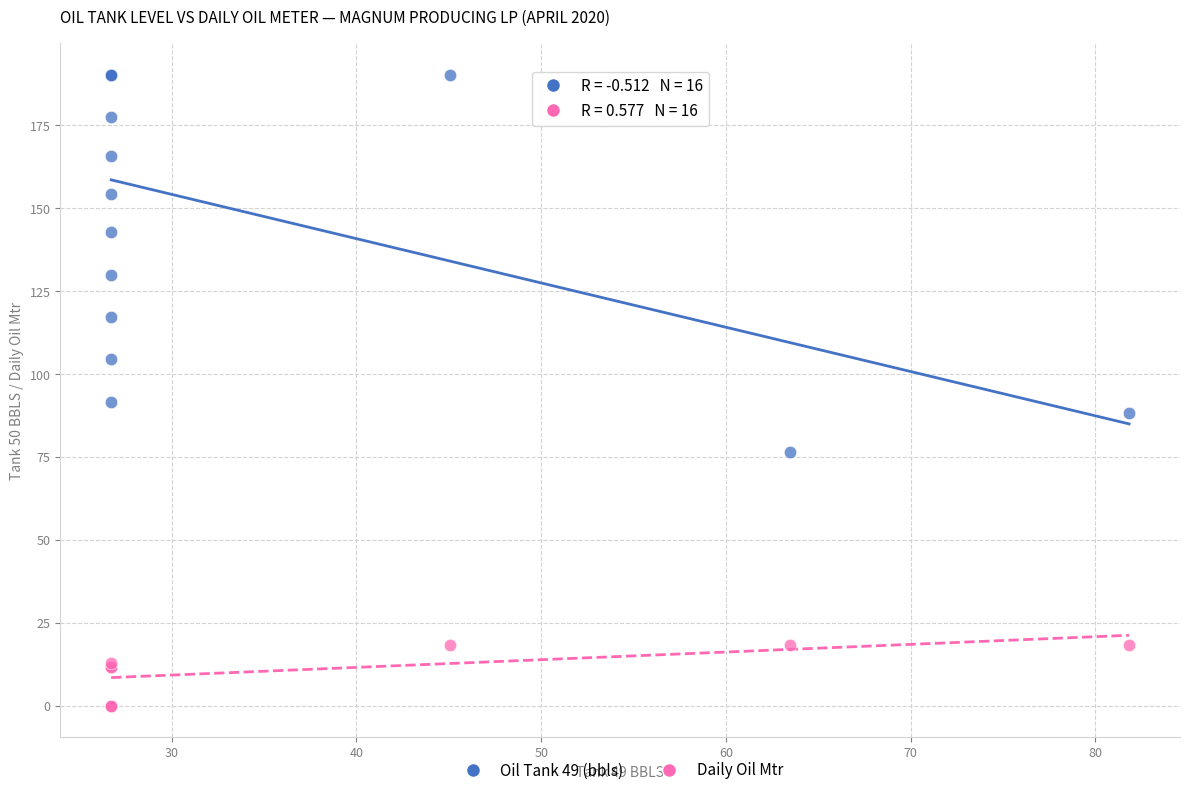

Which series contains the highest Y value?

Oil Tank 49 (bbls)